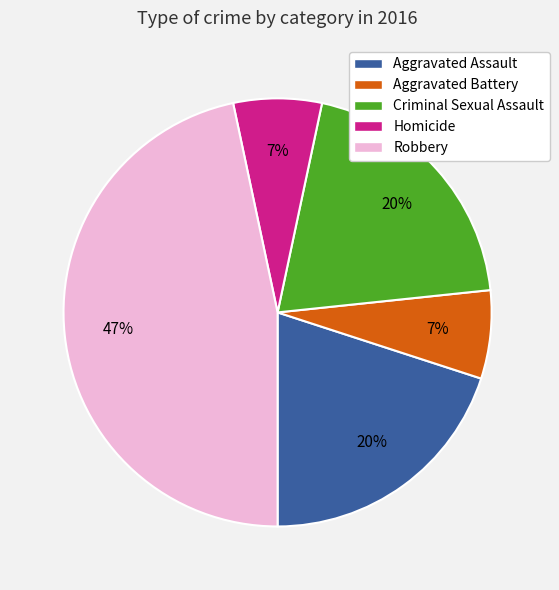

Does Aggravated Assault represent more than half of the total?

No